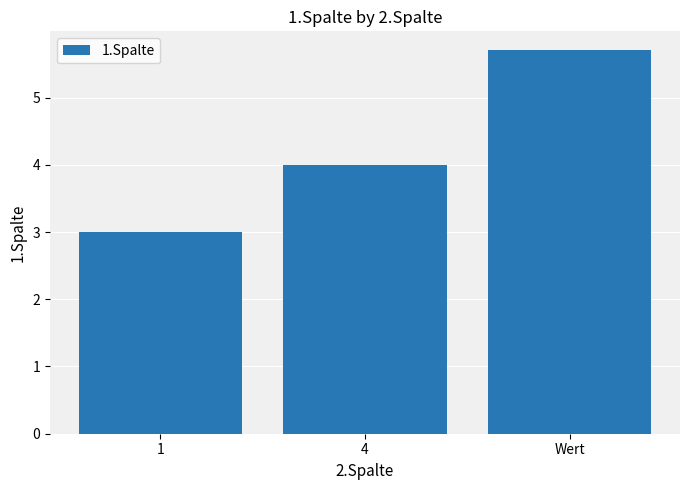

Reading left to right, list all the values displayed in this chart.

1=3.0	4=4.0	Wert=5.7